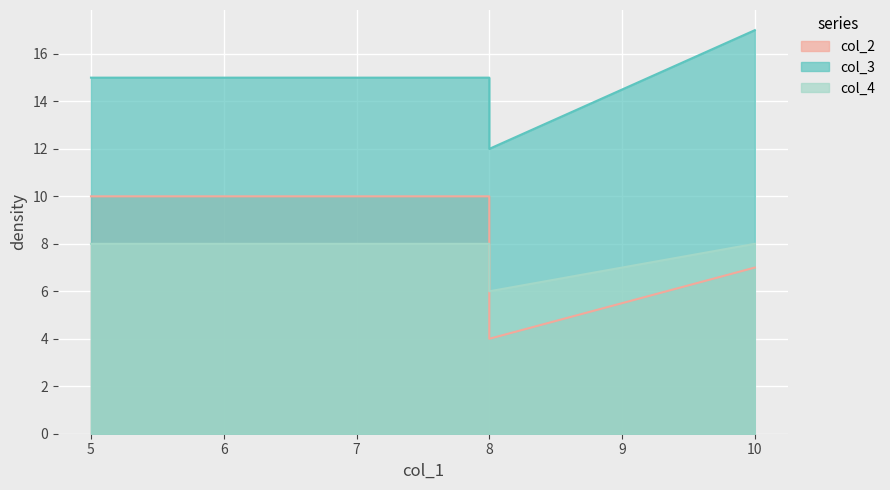

True or false: col_3 and col_4 cross at least once.

False